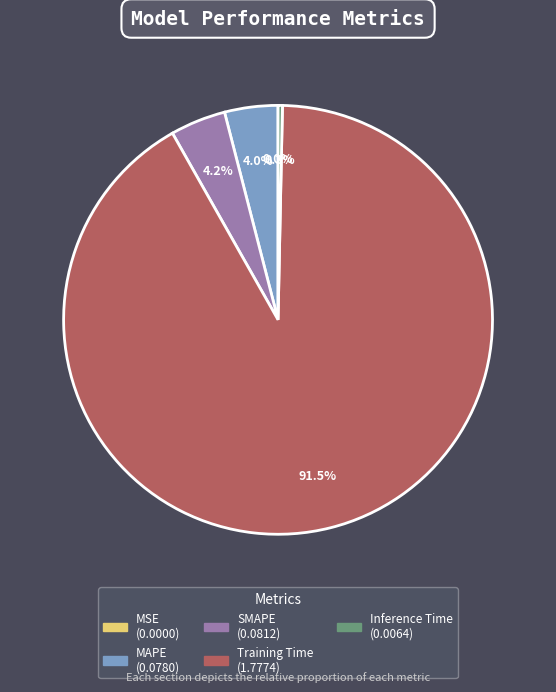

Between Training Time and MAPE, which is larger?

Training Time